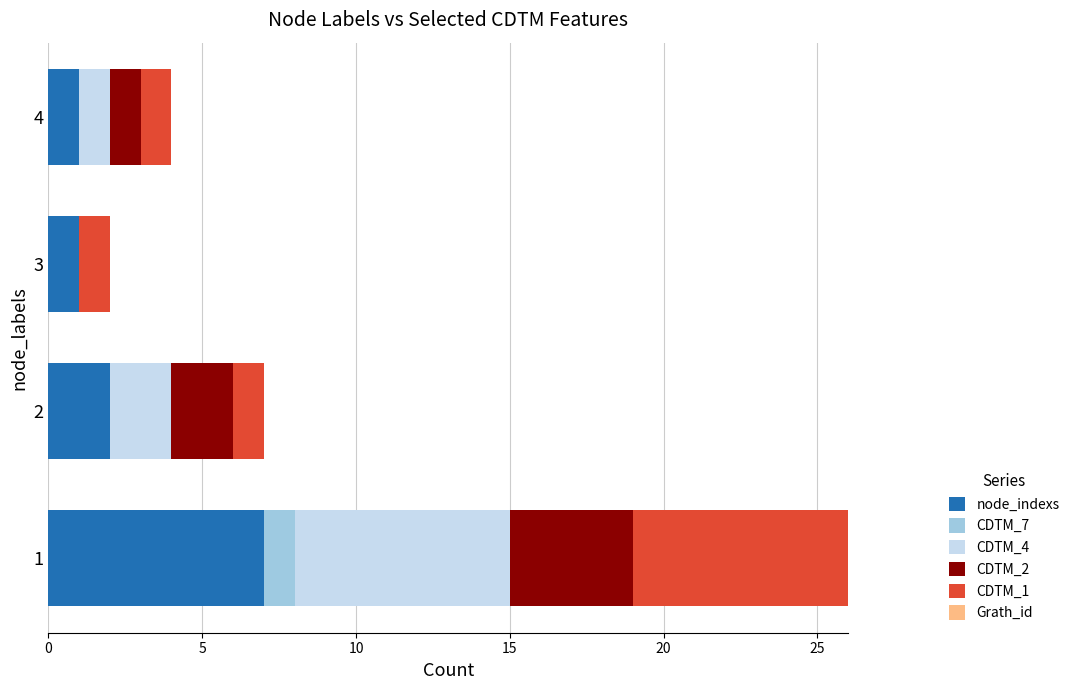

What is the highest value of the node_indexs series?

7